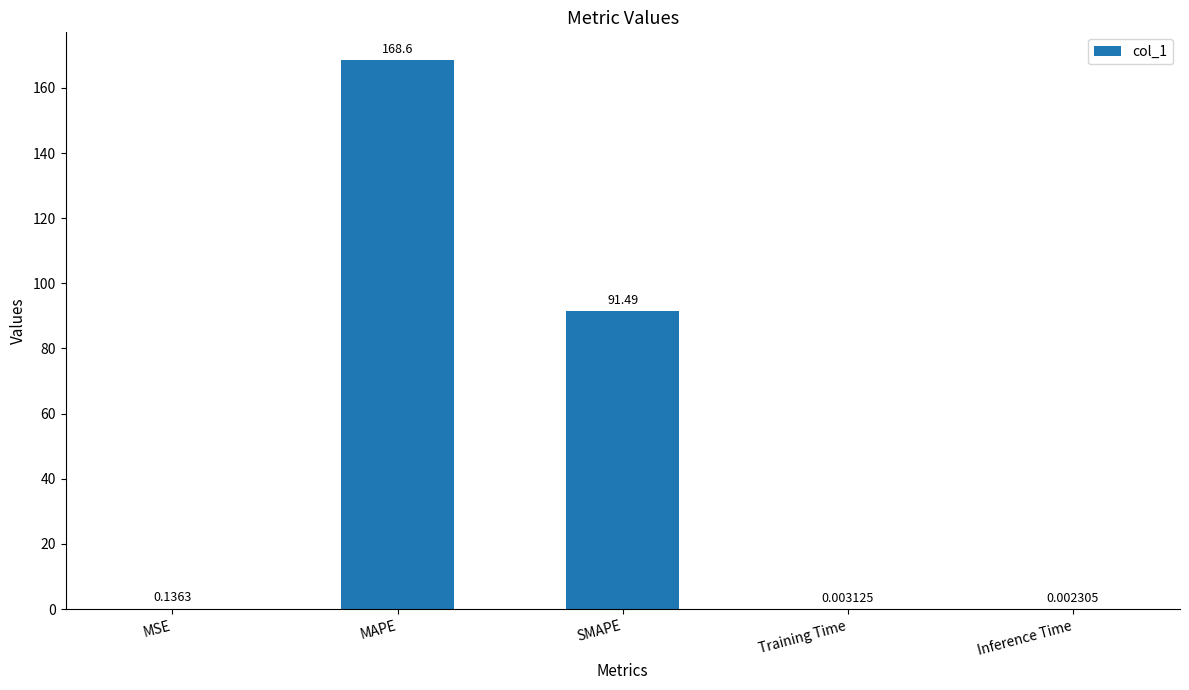

What is the sum of all values?

260.3